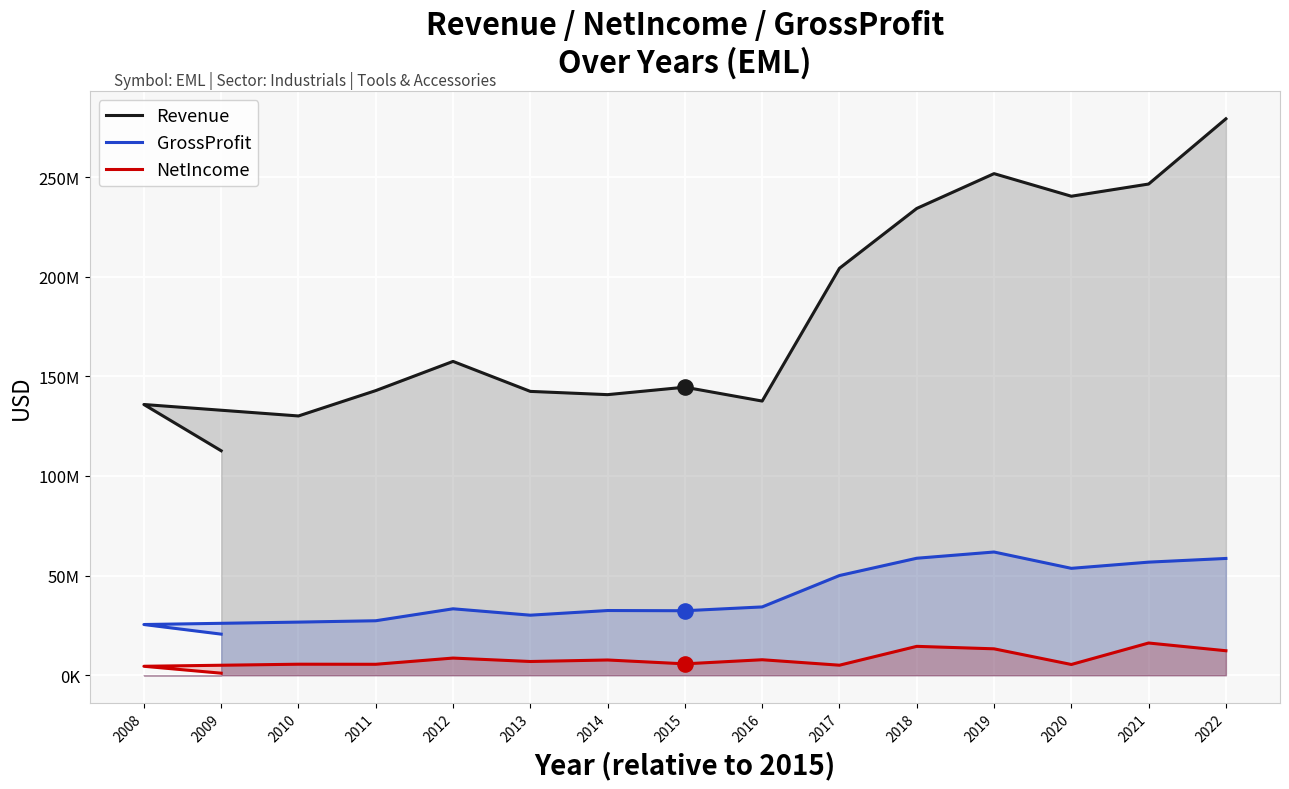

At how many categories does at least one series exceed 128183616?

14